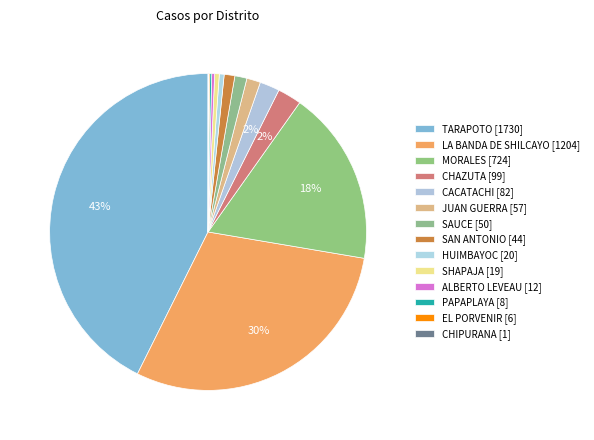

Which category has the smallest portion of the pie?

CHIPURANA